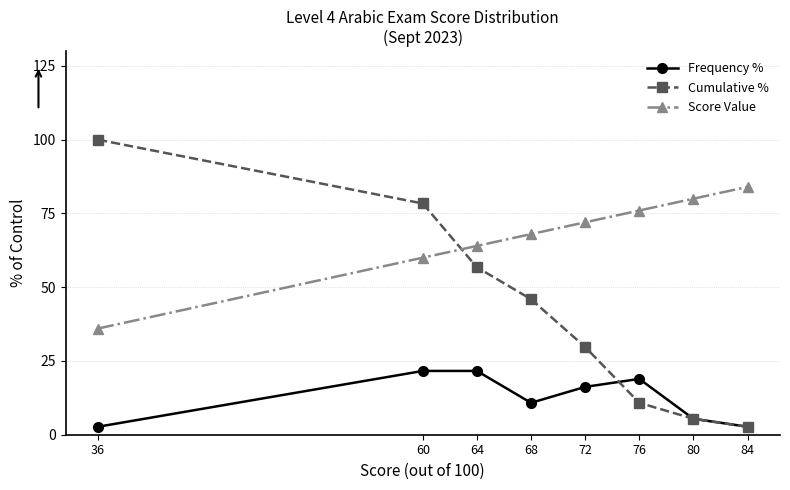

What is the lowest value of the Frequency % series?

2.7